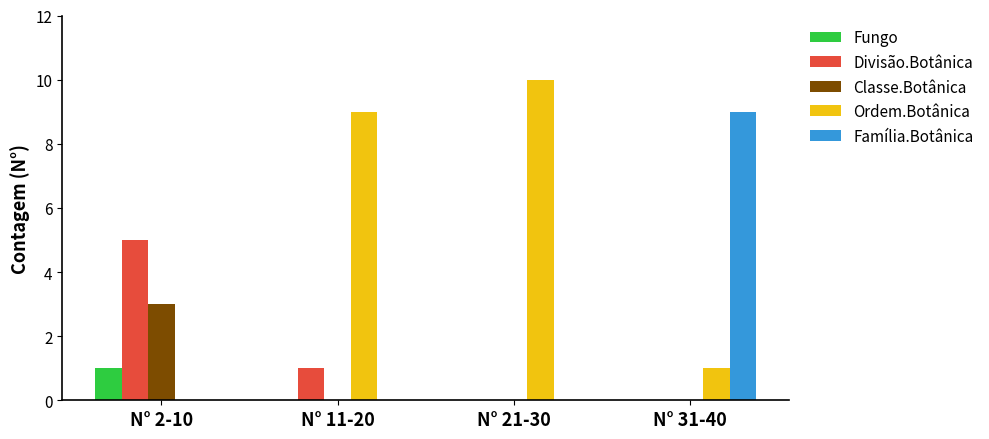

Reading left to right, transcribe all the data shown in this chart.

Fungo: N° 2-10=1	N° 11-20=0	N° 21-30=0	N° 31-40=0
Divisão.Botânica: N° 2-10=5	N° 11-20=1	N° 21-30=0	N° 31-40=0
Classe.Botânica: N° 2-10=3	N° 11-20=0	N° 21-30=0	N° 31-40=0
Ordem.Botânica: N° 2-10=0	N° 11-20=9	N° 21-30=10	N° 31-40=1
Família.Botânica: N° 2-10=0	N° 11-20=0	N° 21-30=0	N° 31-40=9